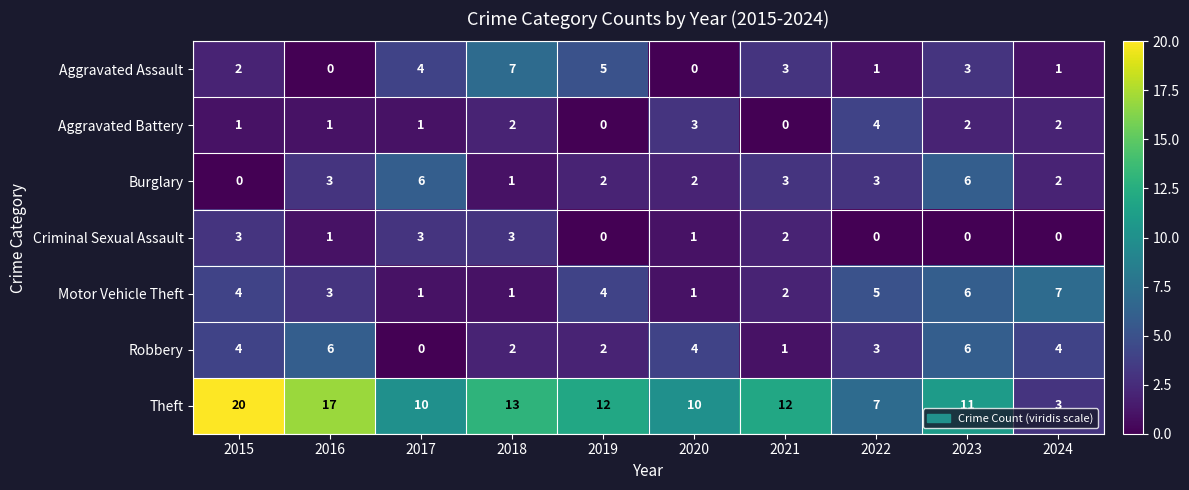

What is the sum of all Burglary values?

28